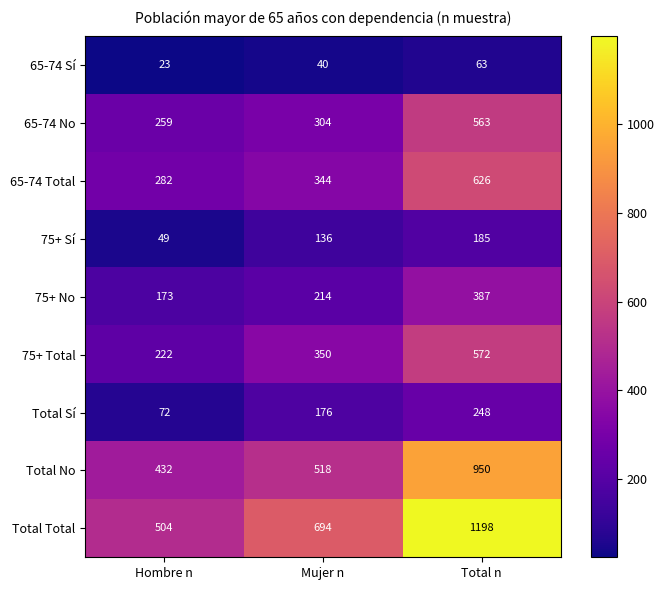

Count the Total No values in the range 432 to 950.

3